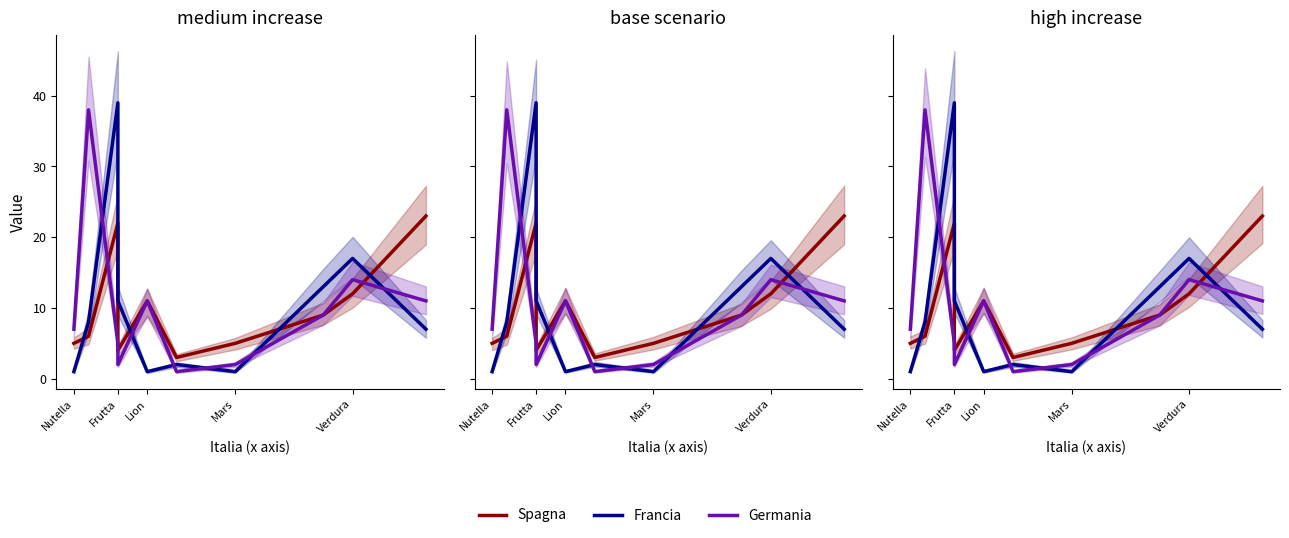

Which series ends up on top after the final intersection of Spagna and Francia?

Spagna